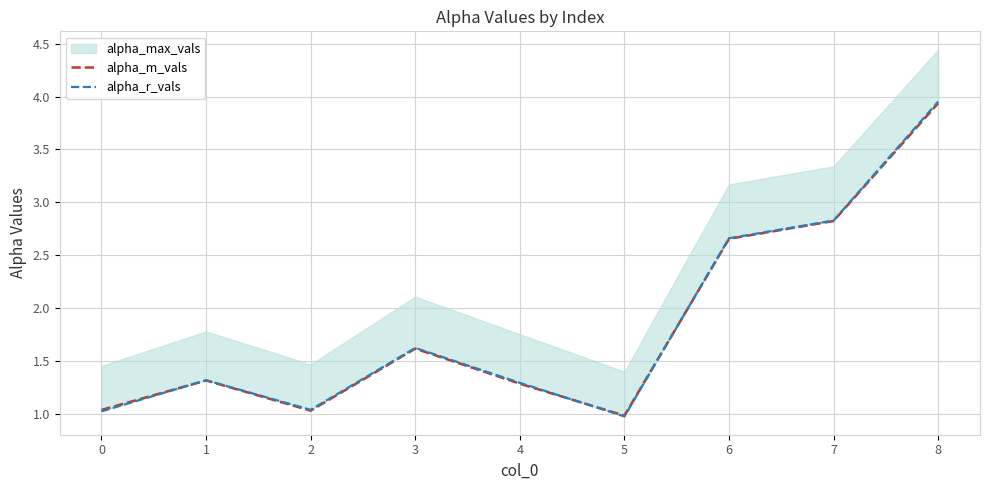

Reading left to right, transcribe all the data shown in this chart.

alpha_m_vals: 1.0	1.3	1.0	1.6	1.3	1.0	2.7	2.8	3.9
alpha_r_vals: 1.0	1.3	1.0	1.6	1.3	1.0	2.7	2.8	4.0